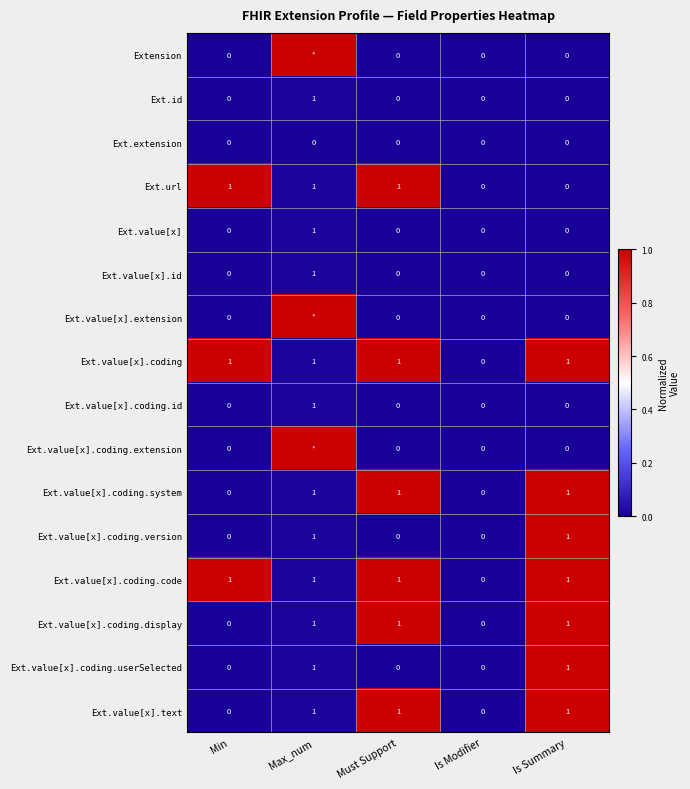

What is the total value across all series at Is Summary?

7